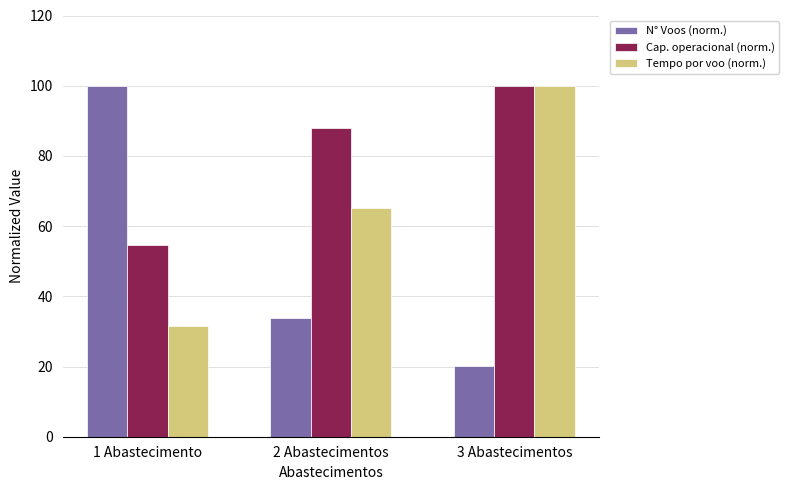

How many values in the N° Voos (norm.) series exceed 33?

2